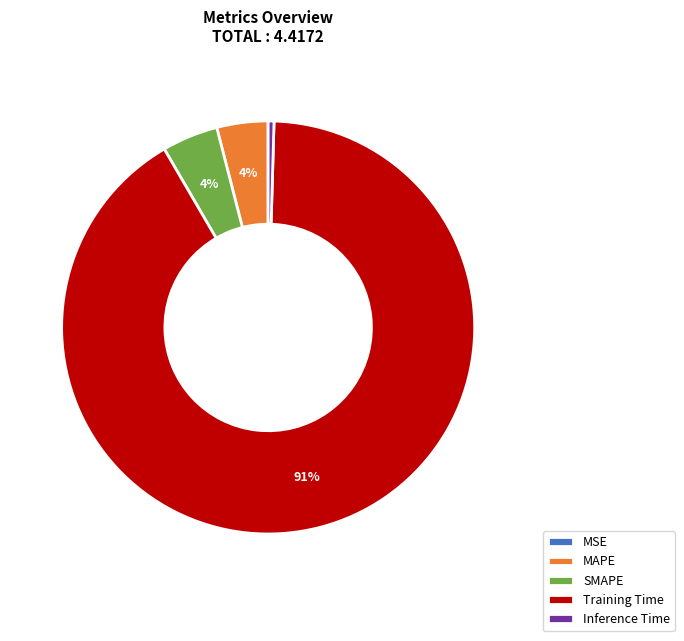

To the nearest percent, what is the combined percentage of MAPE and SMAPE?

8%